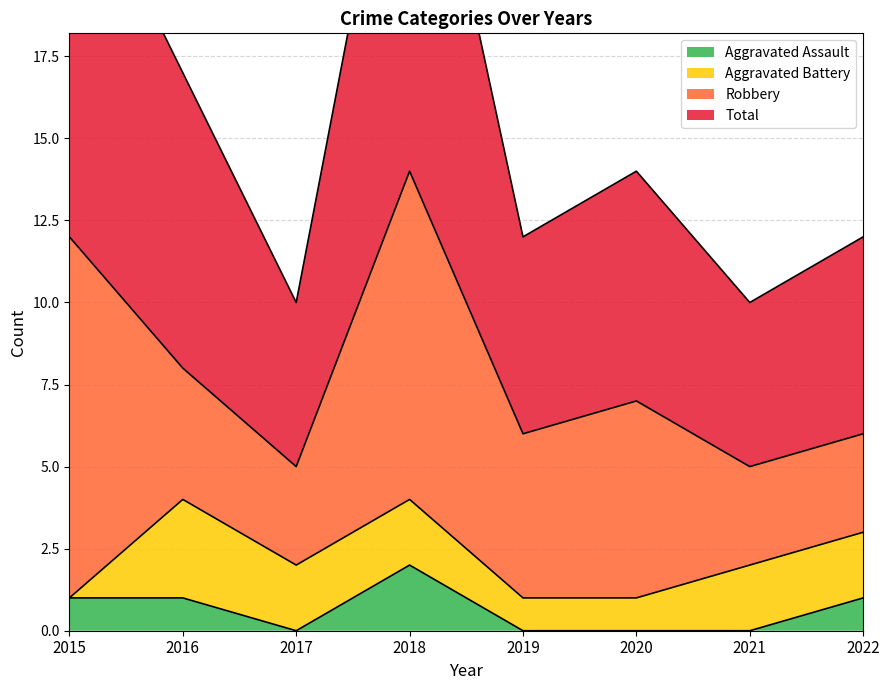

The Aggravated Assault series shows 1 at 2017. True or false?

False